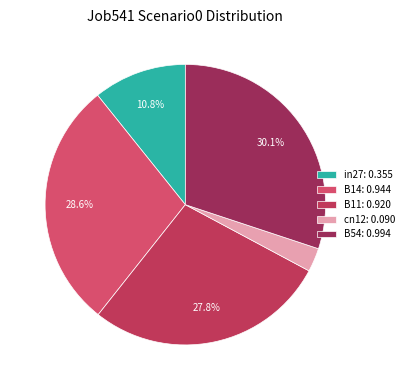

To the nearest percent, what is the average slice percentage?

20%